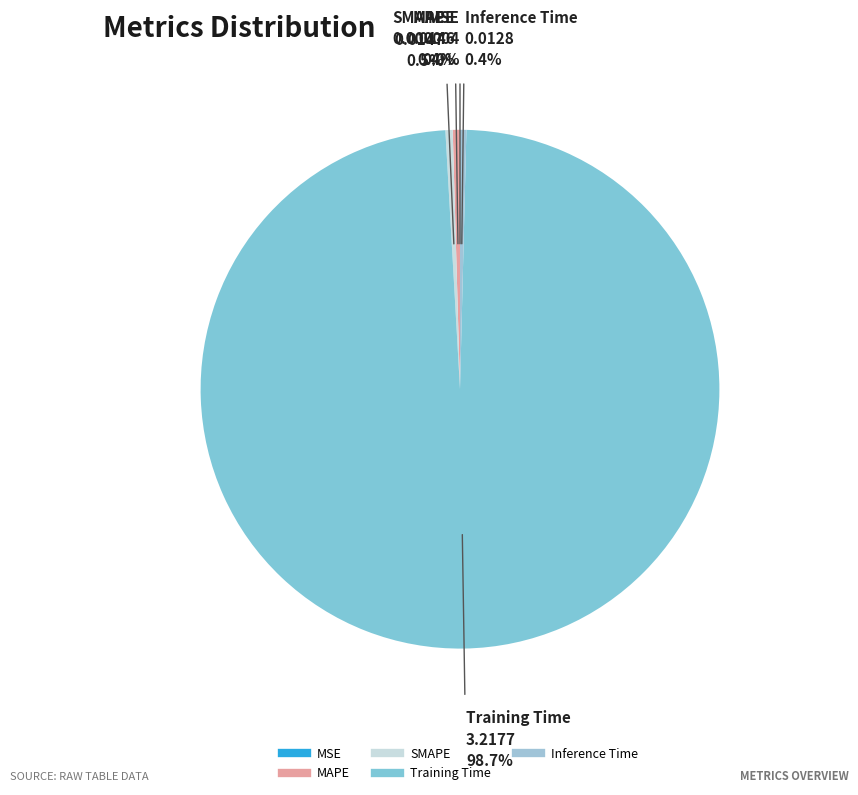

Which category accounts for the majority?

Training Time